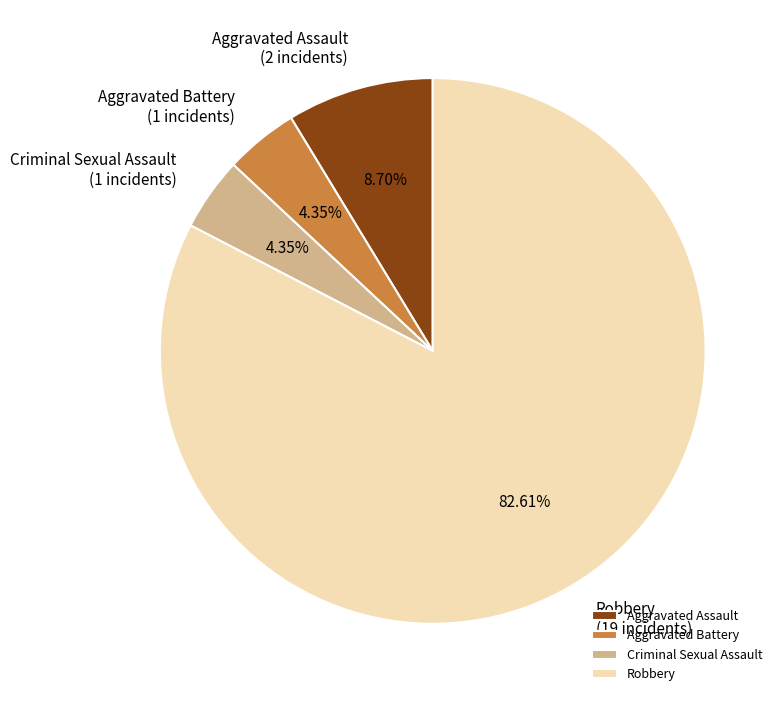

How many segments does this pie chart have?

4